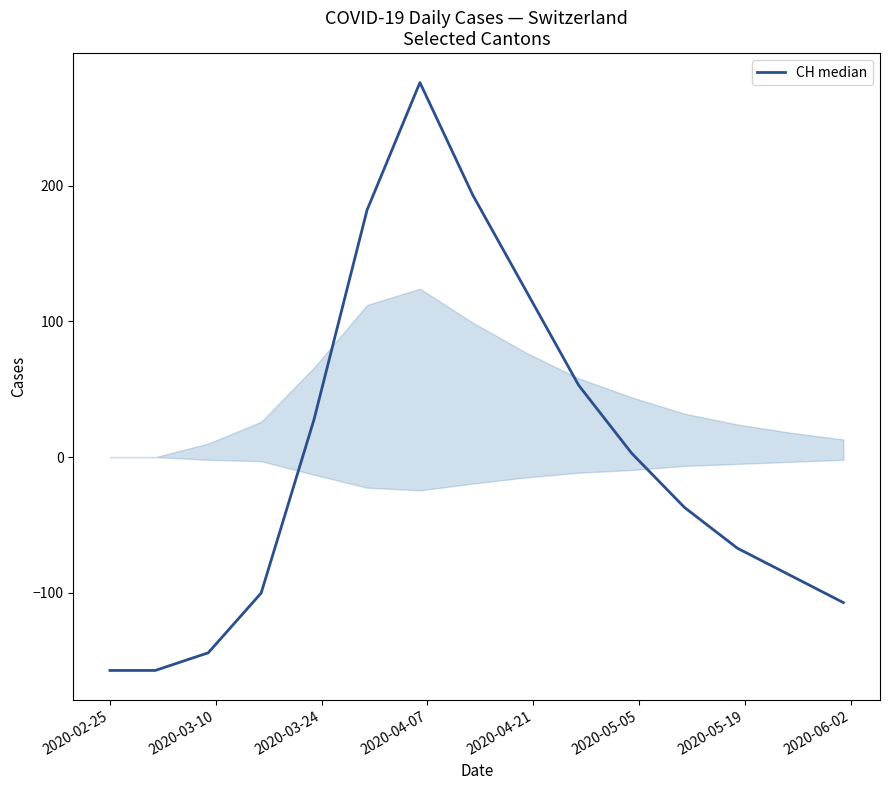

What is the difference between the maximum and minimum values?

433.0